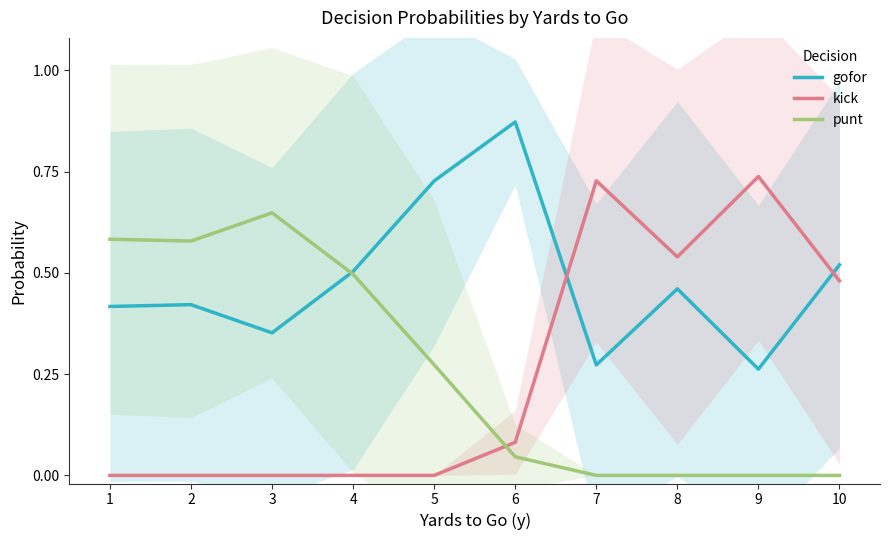

What value does the kick series have at 10?

0.5